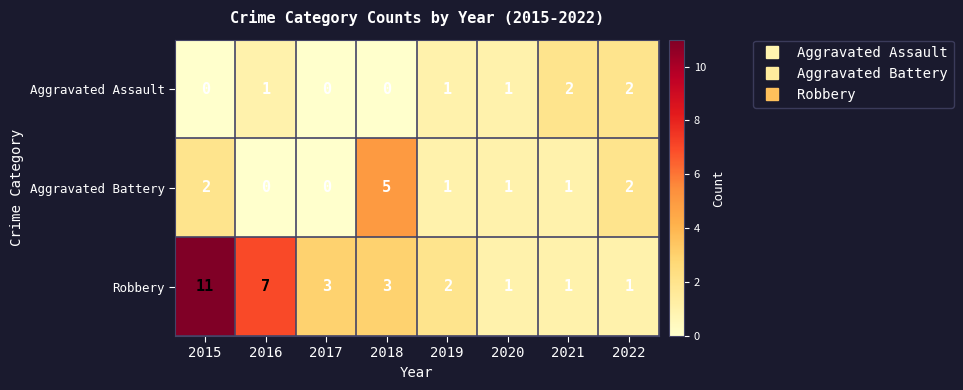

Reading left to right, what are all the values shown in this chart?

Aggravated Assault: 0	1	0	0	1	1	2	2
Aggravated Battery: 2	0	0	5	1	1	1	2
Robbery: 11	7	3	3	2	1	1	1